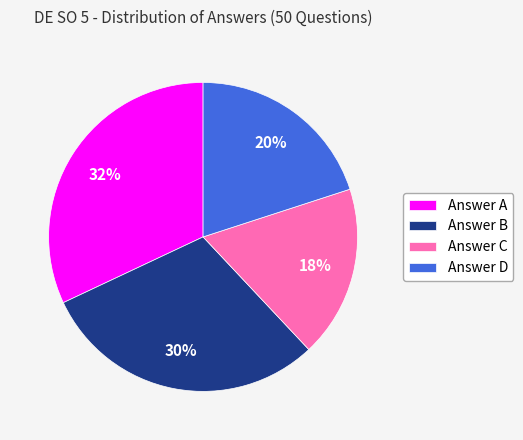

Is it true that Answer D is 9% of the pie?

False